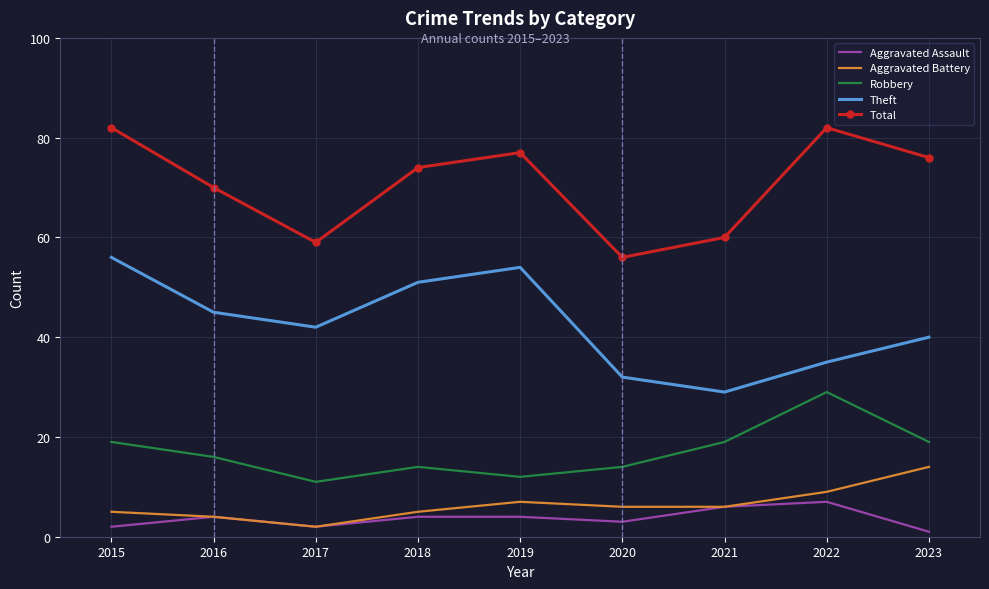

Between 2015 and 2018, which series saw the biggest shift?

Total